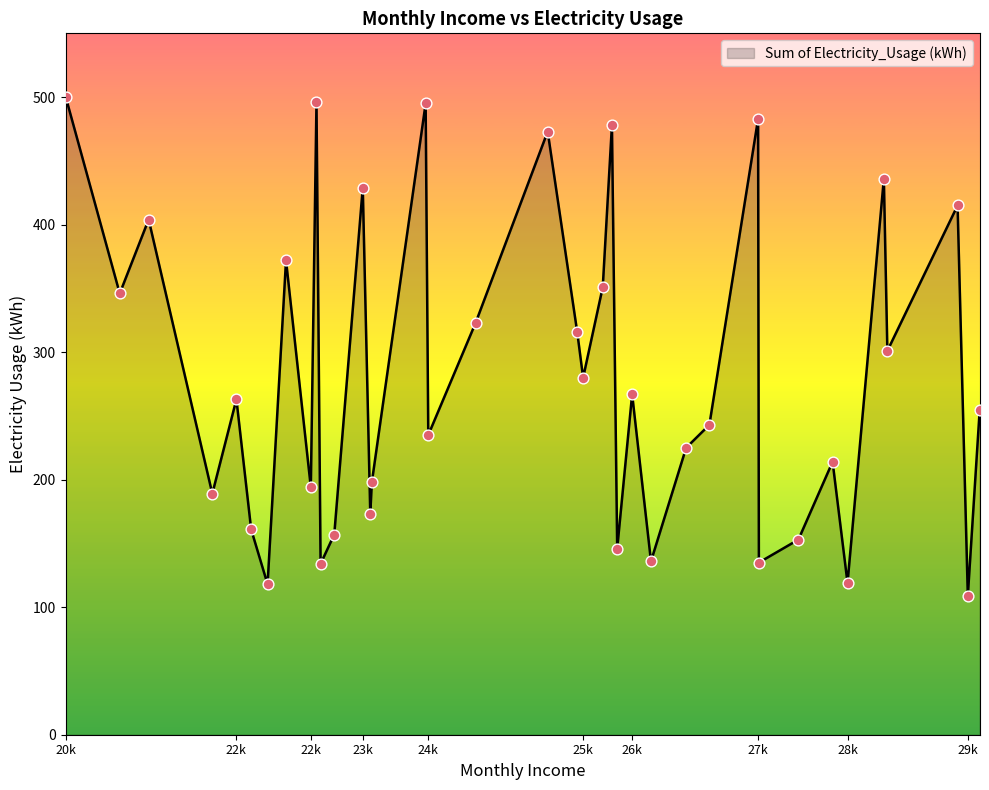

What is the maximum value shown in the chart?

500